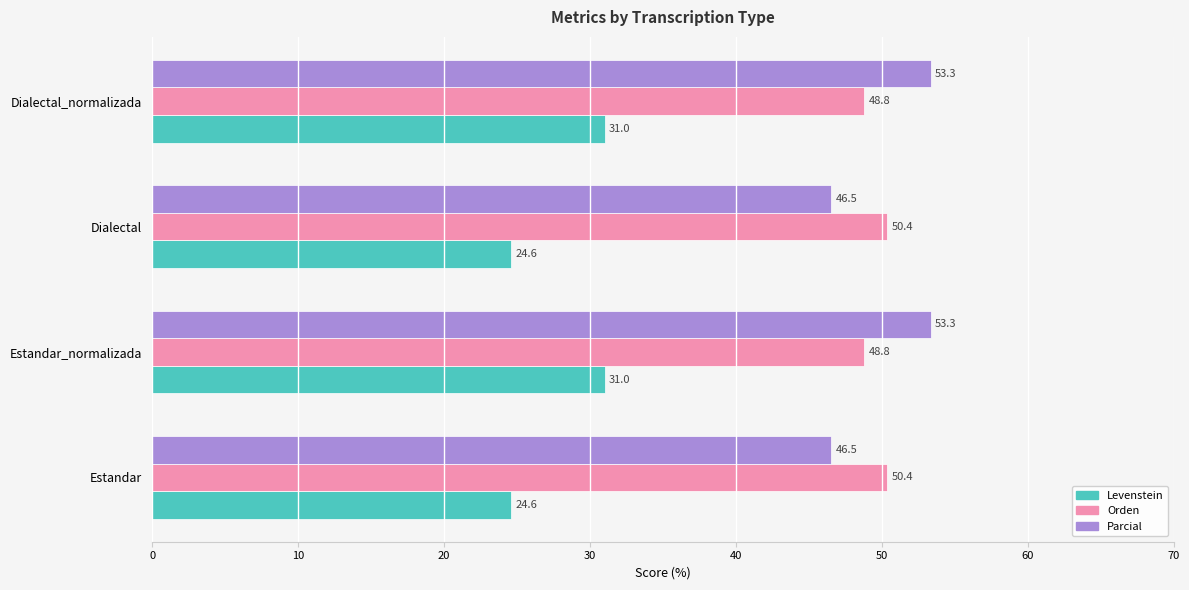

What is the difference between the second highest and second lowest values in the Parcial series?

6.8